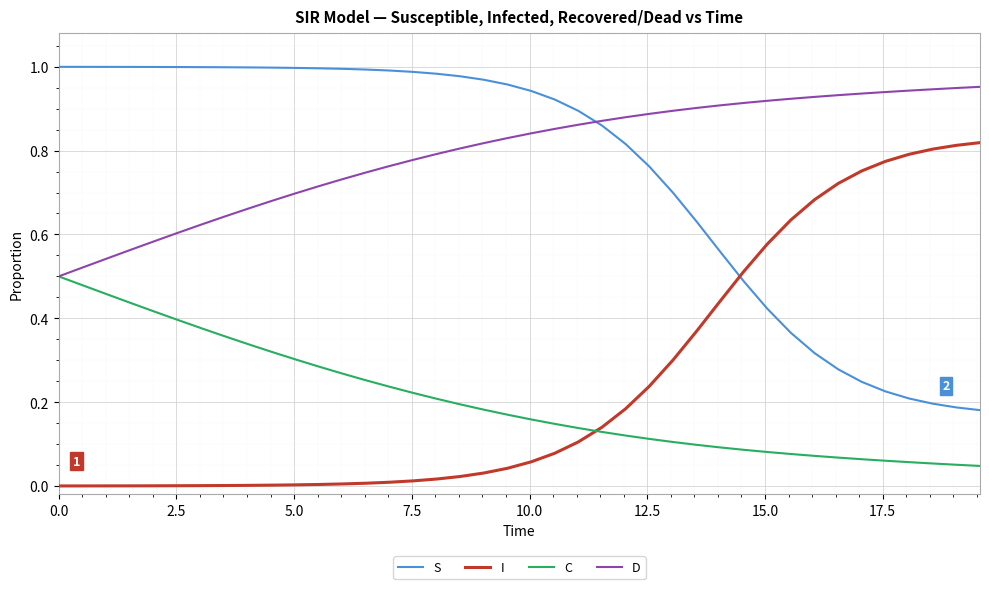

True or false: C and S cross at least once.

False